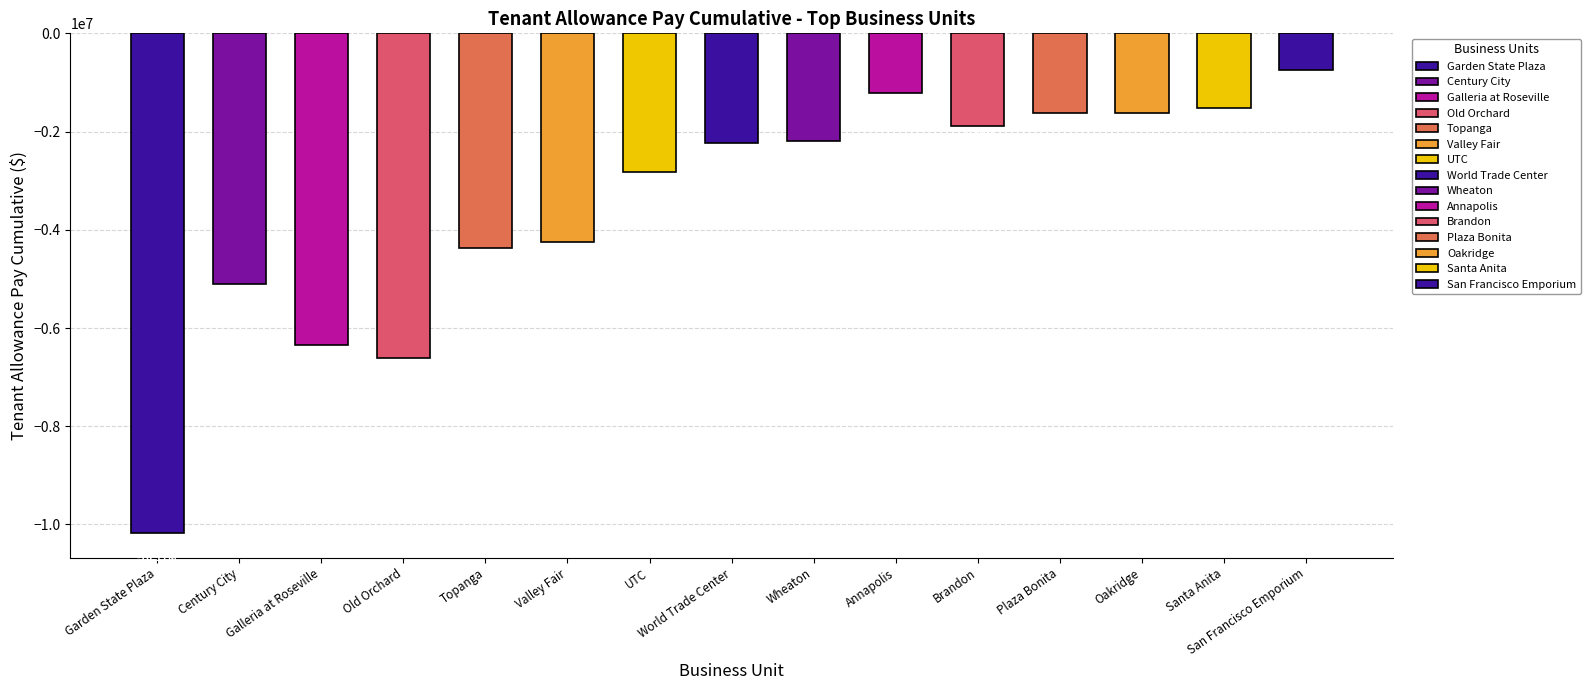

Reading left to right, list all the values displayed in this chart.

Garden State Plaza=-10169062.3	Century City=-5112180.5	Galleria at Roseville=-6339826.8	Old Orchard=-6616772.0	Topanga=-4378885.0	Valley Fair=-4252702.0	UTC=-2827776.5	World Trade Center=-2241635.1	Wheaton=-2191444.5	Annapolis=-1217379.8	Brandon=-1894757.0	Plaza Bonita=-1624035.9	Oakridge=-1619070.3	Santa Anita=-1515630.1	San Francisco Emporium=-752000.0